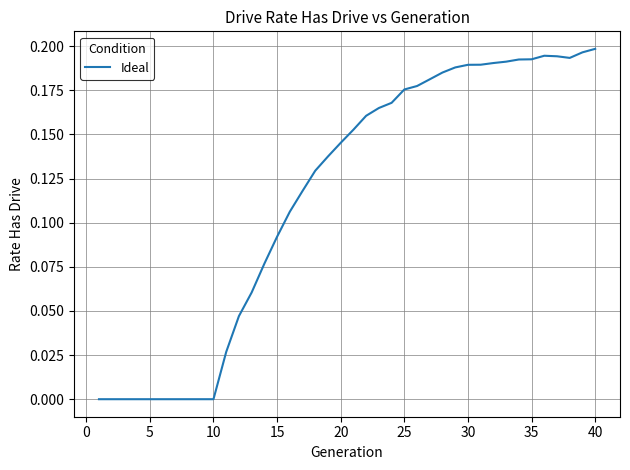

What is the average value?

0.1